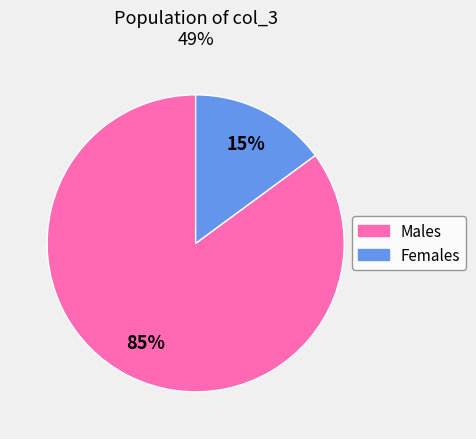

How many segments does this pie chart have?

2